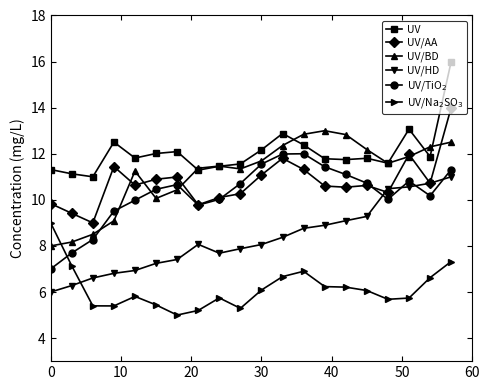

How many lines are shown in the chart?

6